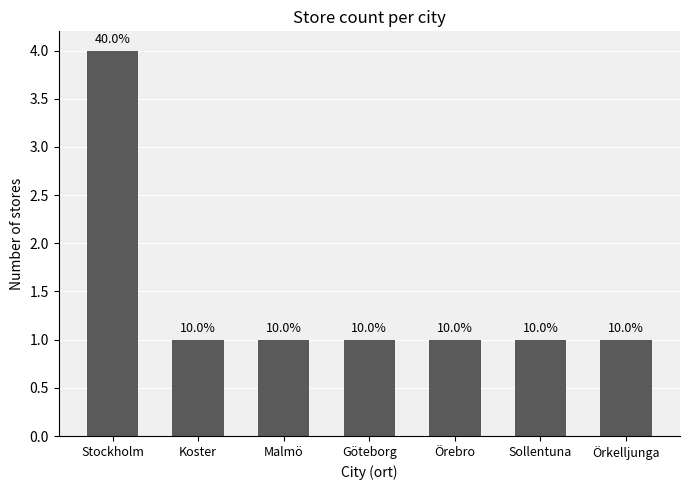

Rank the categories by value from highest to lowest.

Stockholm, Koster, Malmö, Göteborg, Örebro, Sollentuna, Örkelljunga